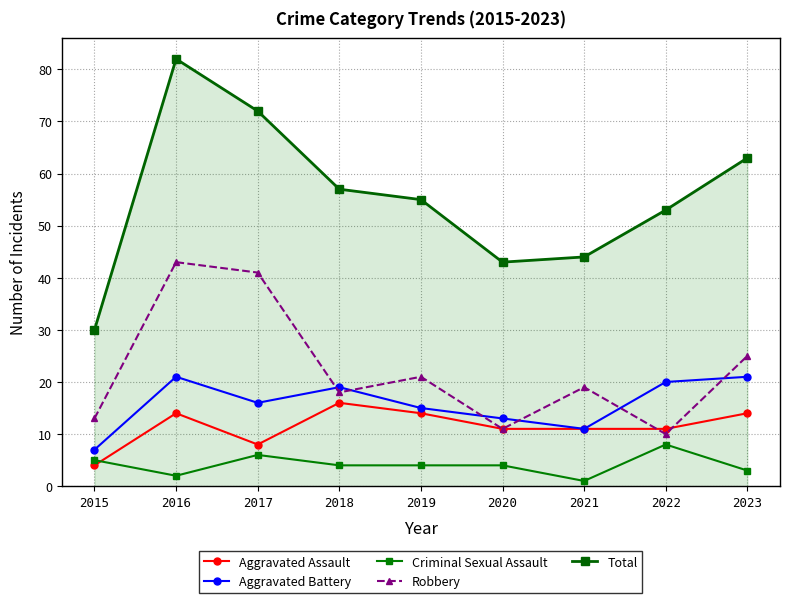

True or false: Aggravated Battery has a value of 8 at 2023.

False